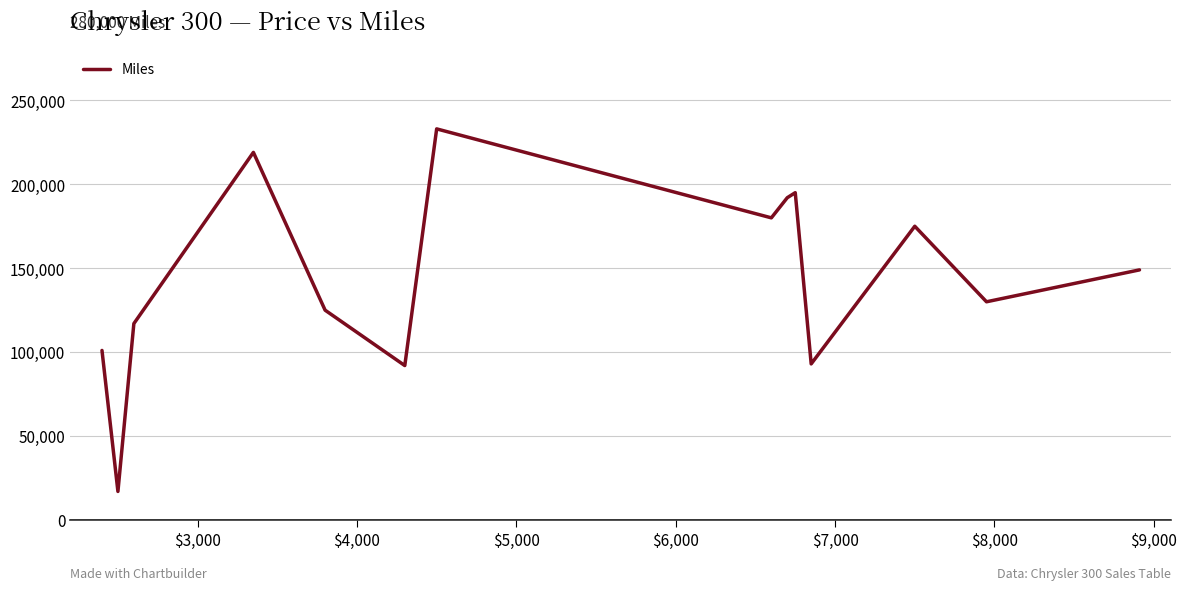

What is the difference between the maximum and minimum values?

216000